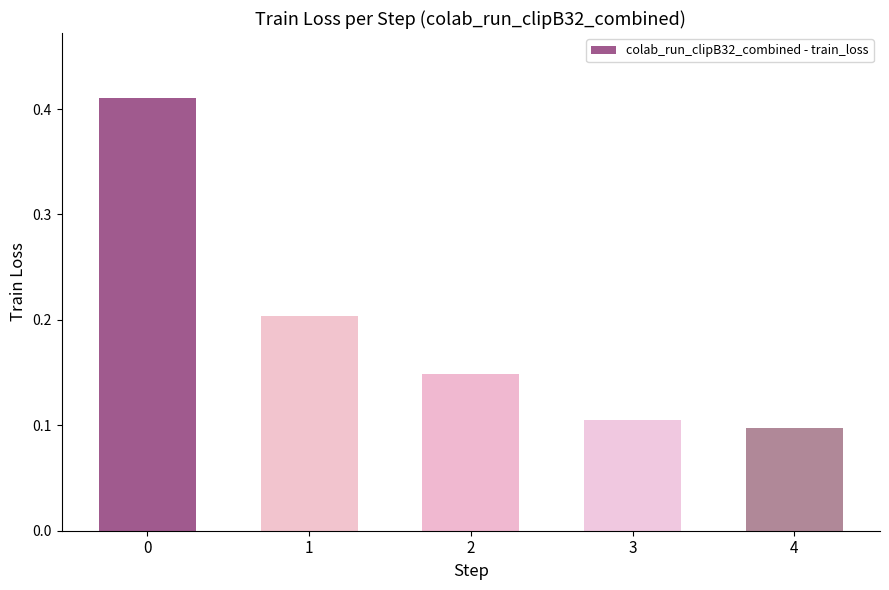

How many values are between 0 and 1?

5